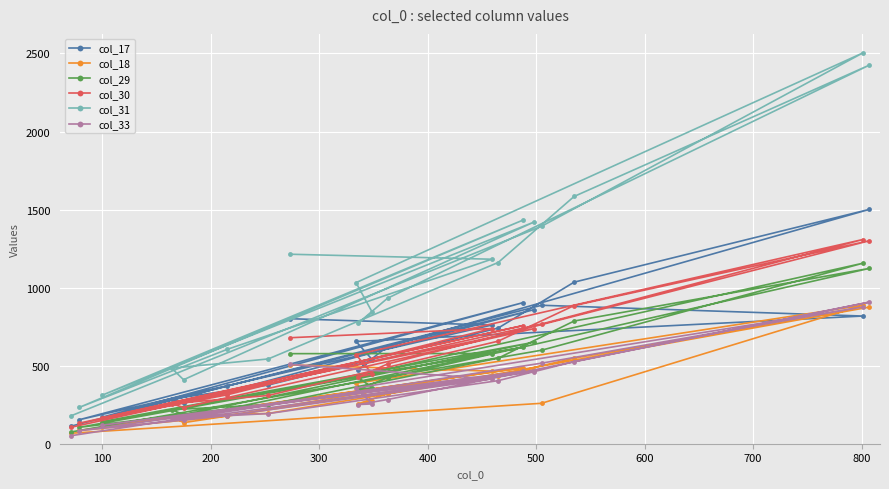

How many data points does each series have?

20